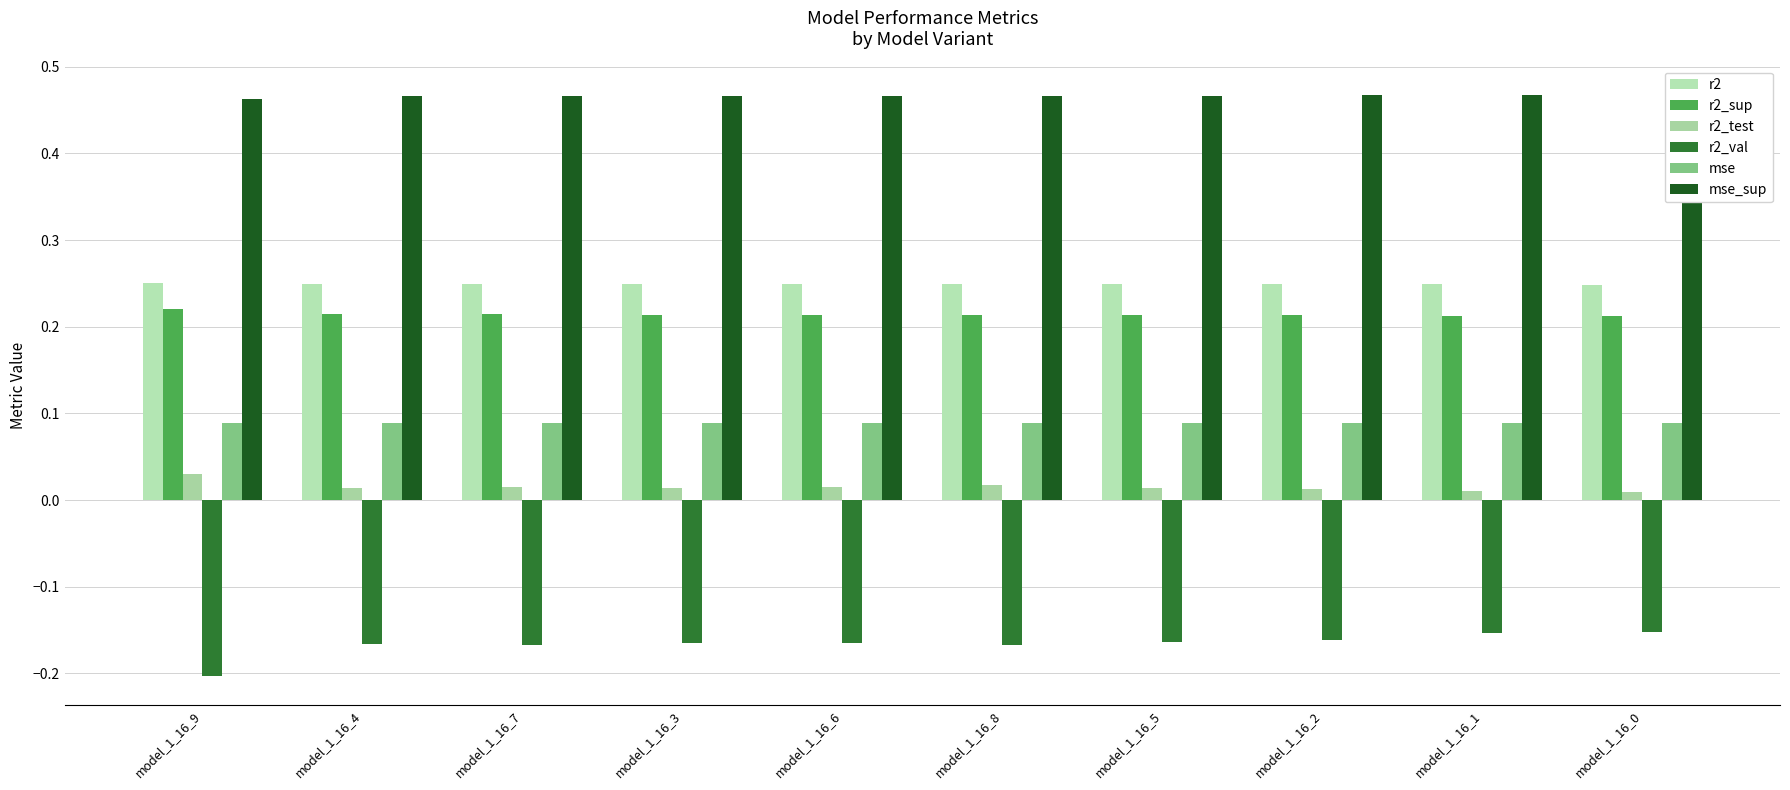

What is the total value across all series at model_1_16_2?

0.9